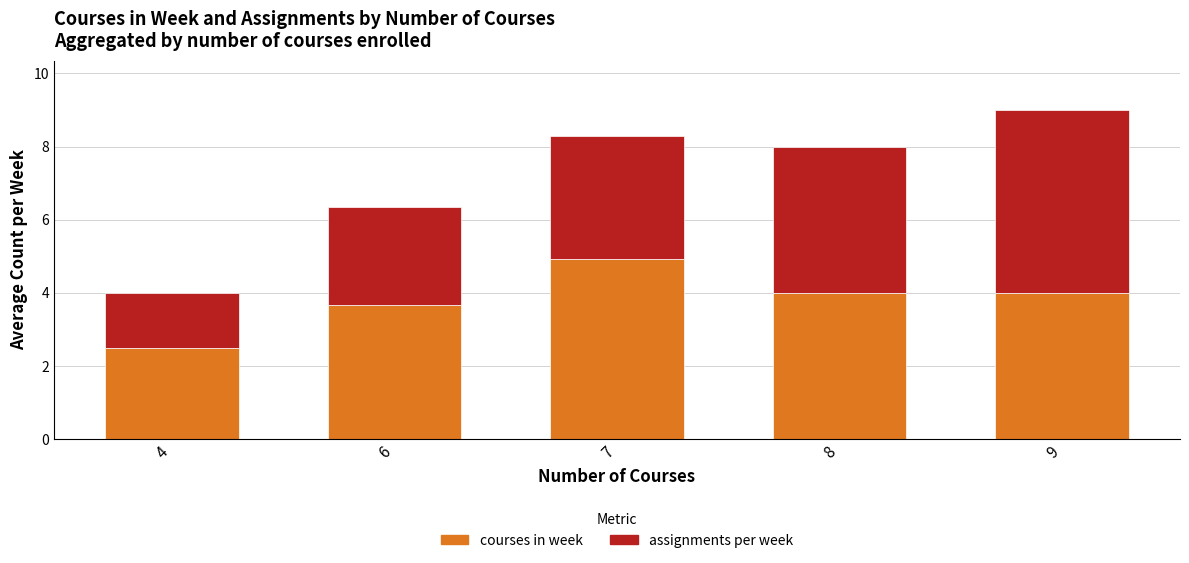

Does the chart contain stacked bars?

Yes